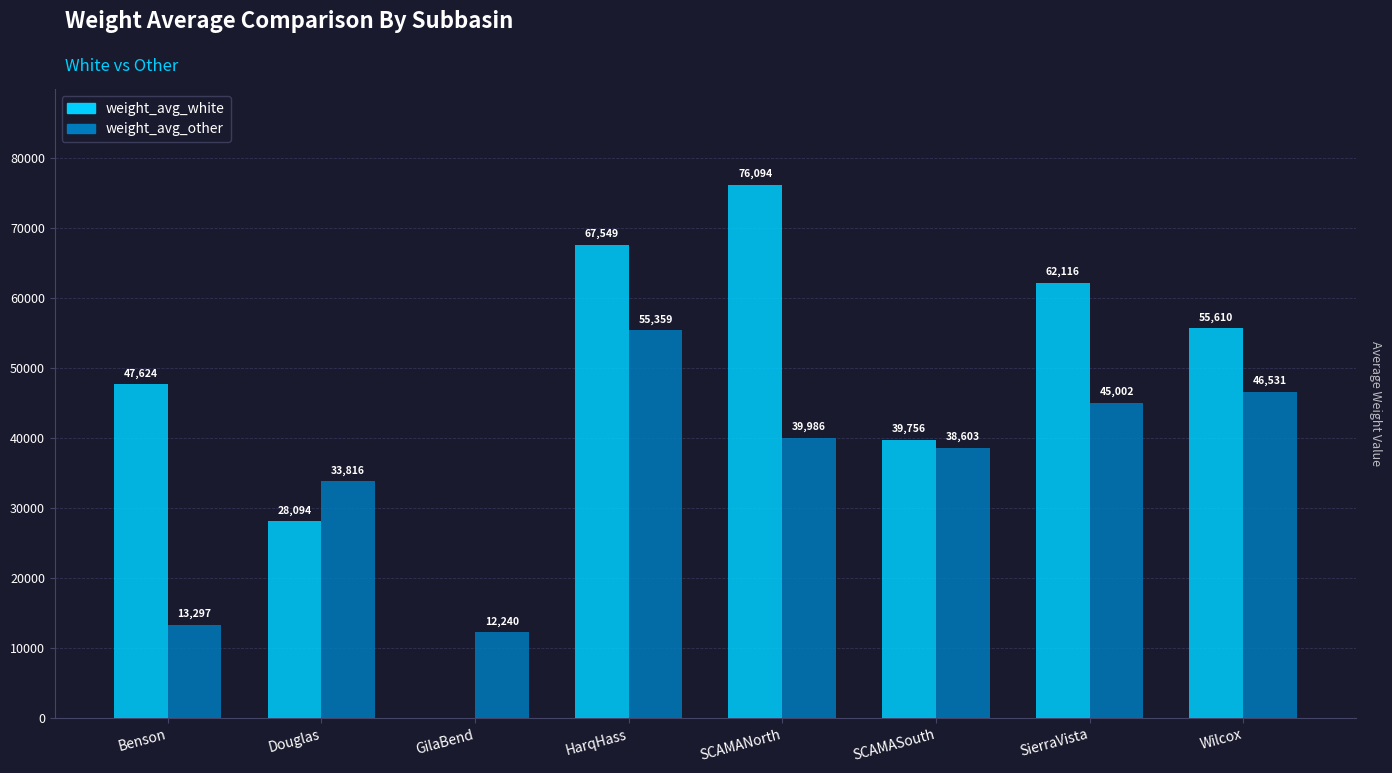

Between HarqHass and Wilcox, which series saw the biggest shift?

weight_avg_white